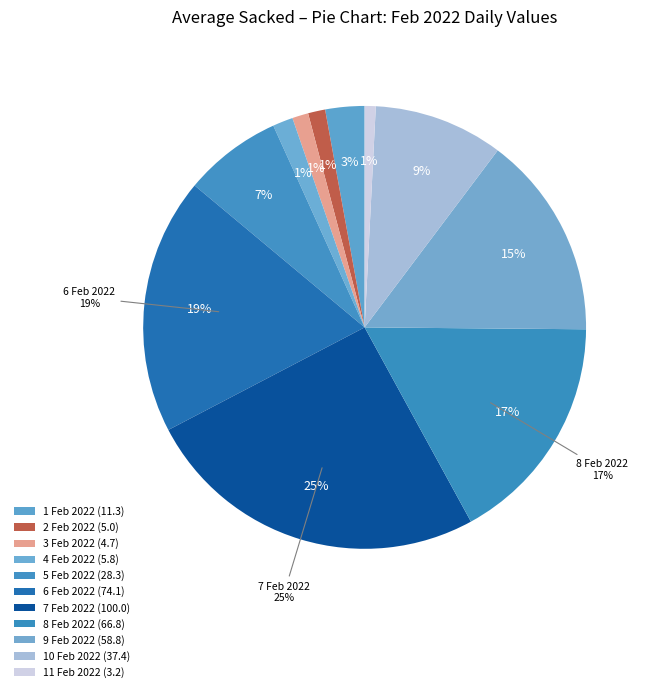

To the nearest percent, what portion does 8 Feb 2022 represent?

17%